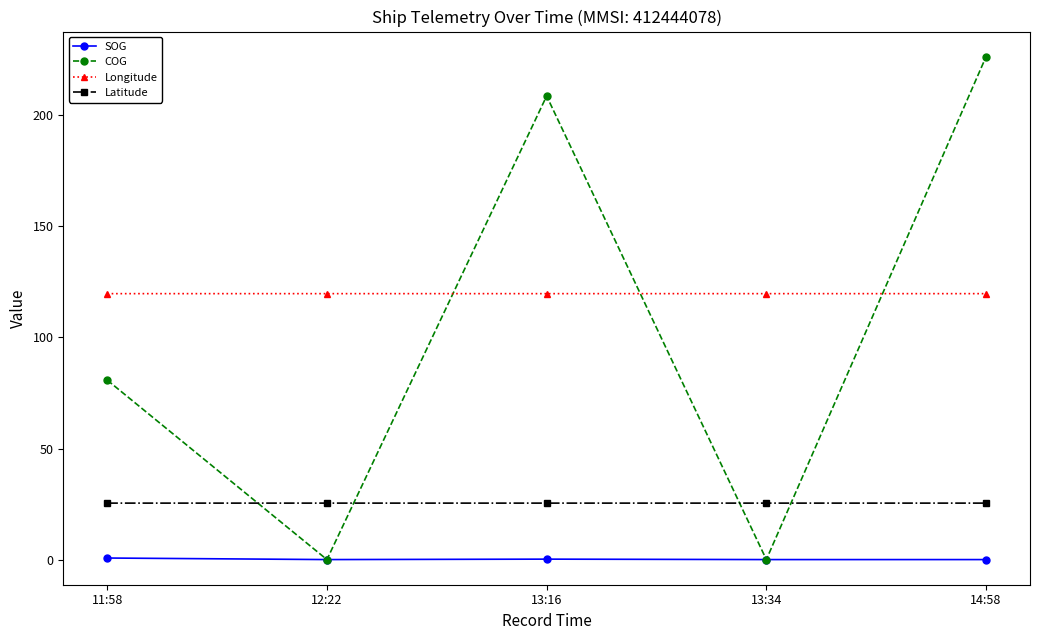

True or false: COG has more than 2 interior local peaks.

False